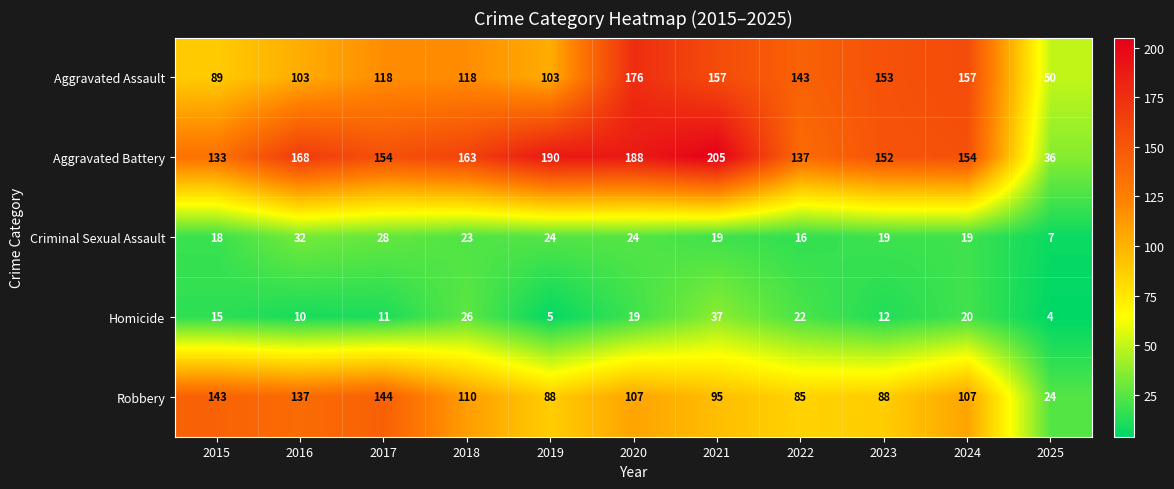

What is the minimum value shown in the chart?

4